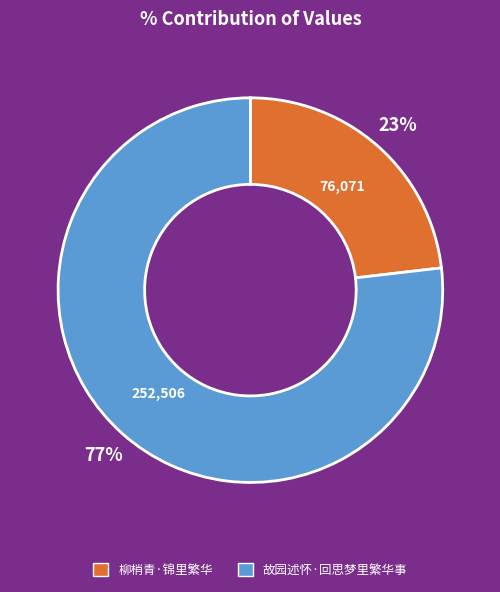

Is the sum of 柳梢青·锦里繁华 and 故园述怀·回思梦里繁华事 greater than half?

Yes